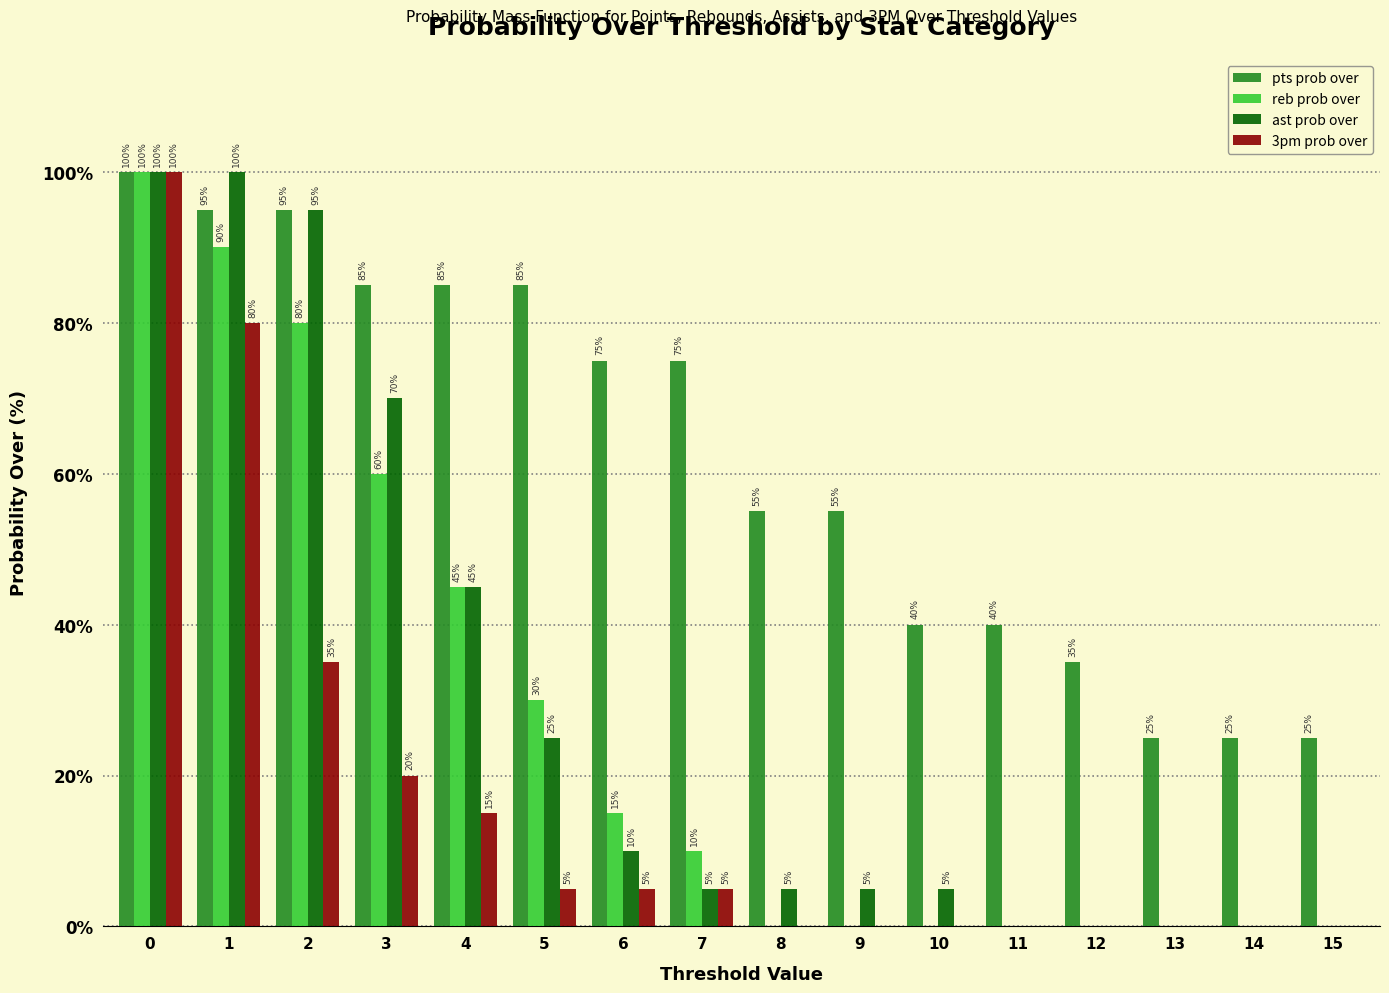

What is the maximum value for 3pm prob over?

100